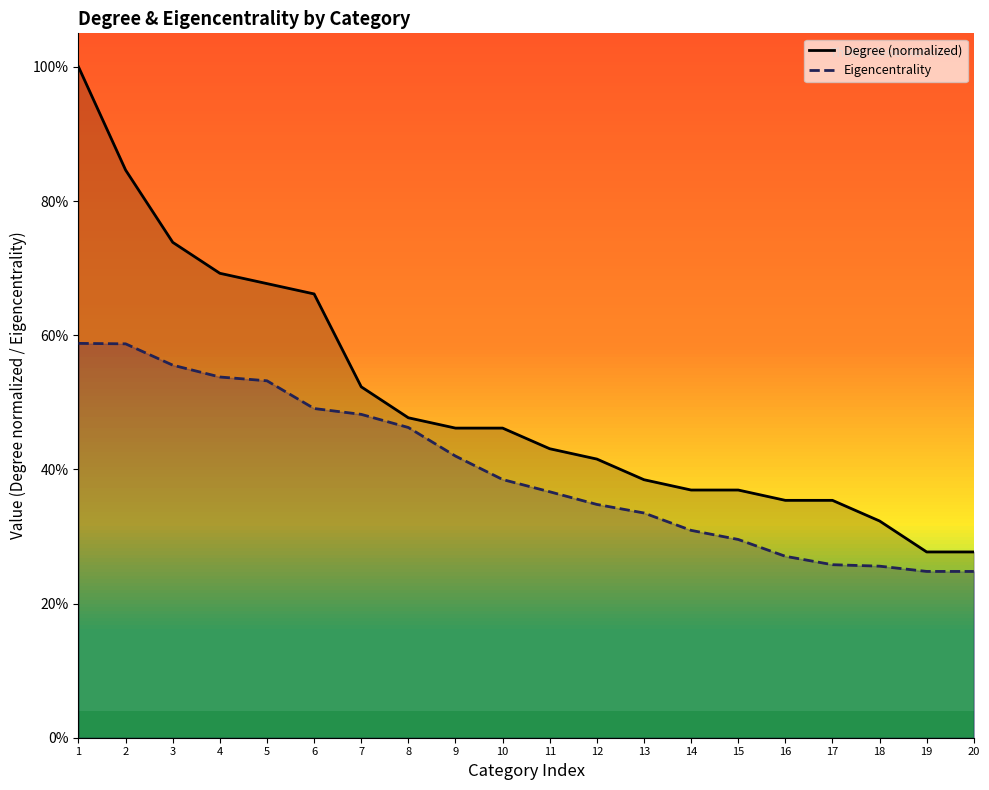

What is the average value of the Eigencentrality series?

0.4